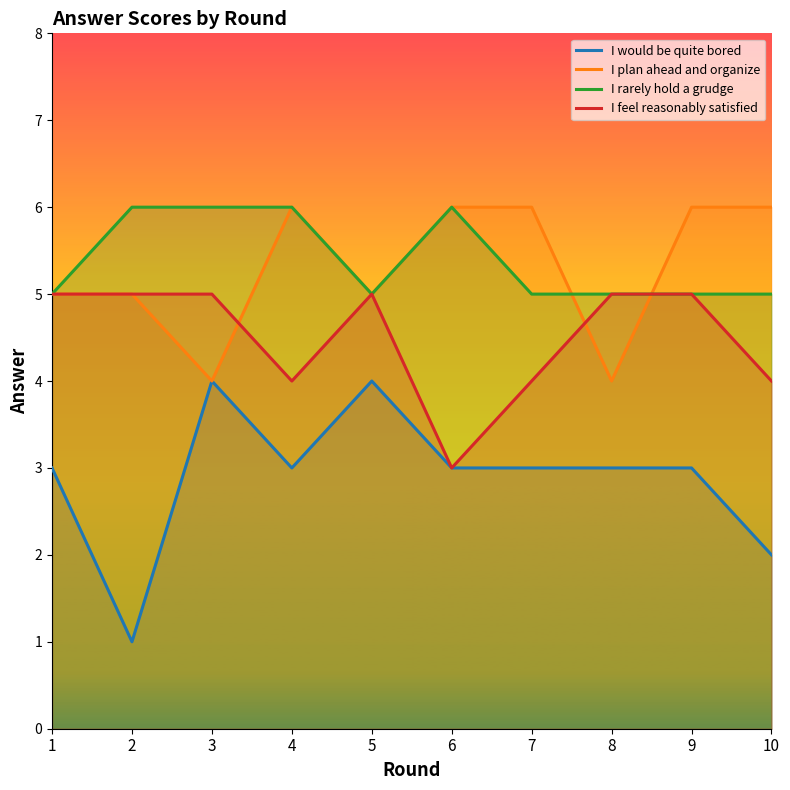

Reading right to left, extract all data points from this chart.

I would be quite bored: 10=2	9=3	8=3	7=3	6=3	5=4	4=3	3=4	2=1	1=3
I plan ahead and organize: 10=6	9=6	8=4	7=6	6=6	5=5	4=6	3=4	2=5	1=5
I rarely hold a grudge: 10=5	9=5	8=5	7=5	6=6	5=5	4=6	3=6	2=6	1=5
I feel reasonably satisfied: 10=4	9=5	8=5	7=4	6=3	5=5	4=4	3=5	2=5	1=5